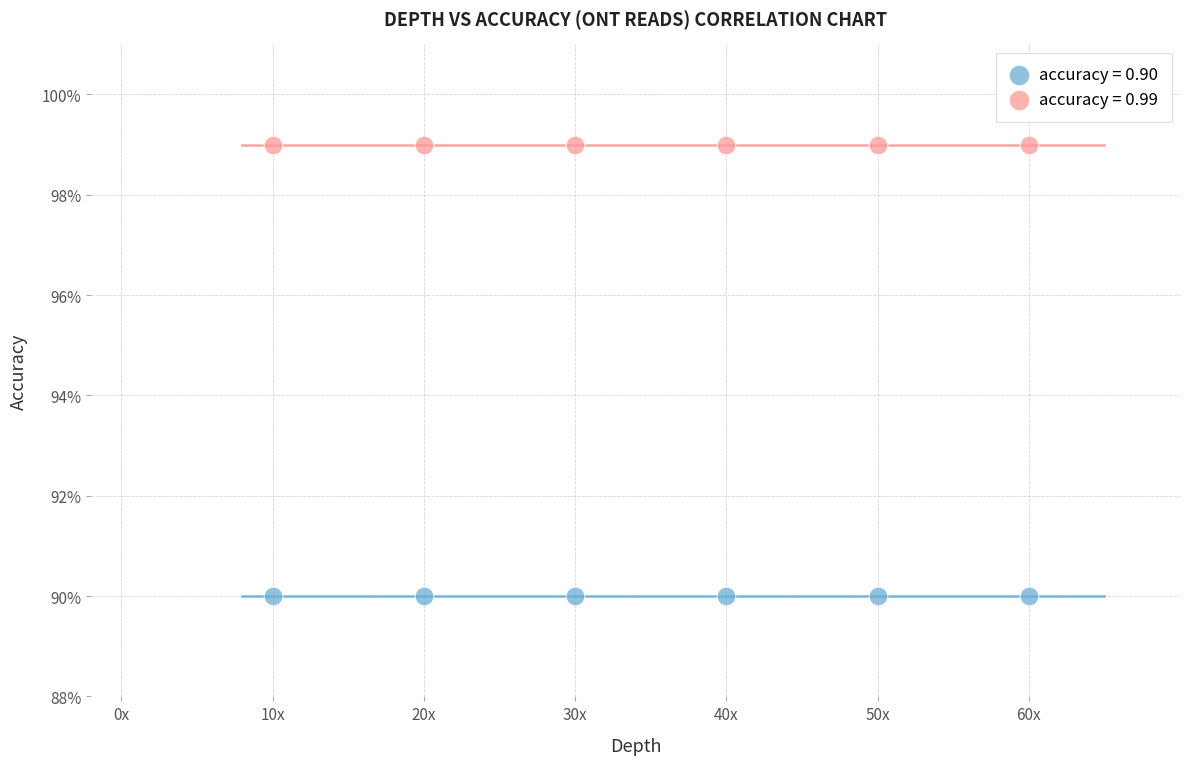

Which series reaches the maximum Y coordinate?

accuracy = 0.99